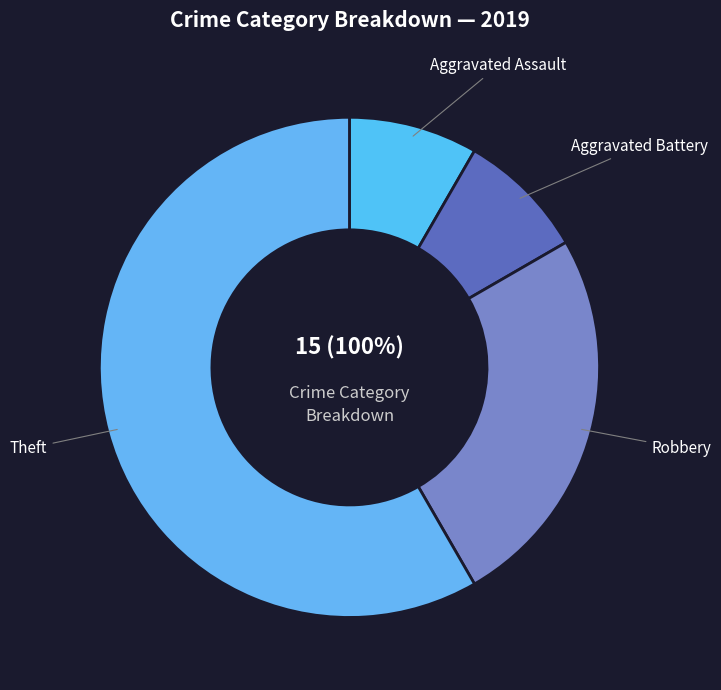

Rank the categories by value from highest to lowest.

Theft, Robbery, Aggravated Assault, Aggravated Battery